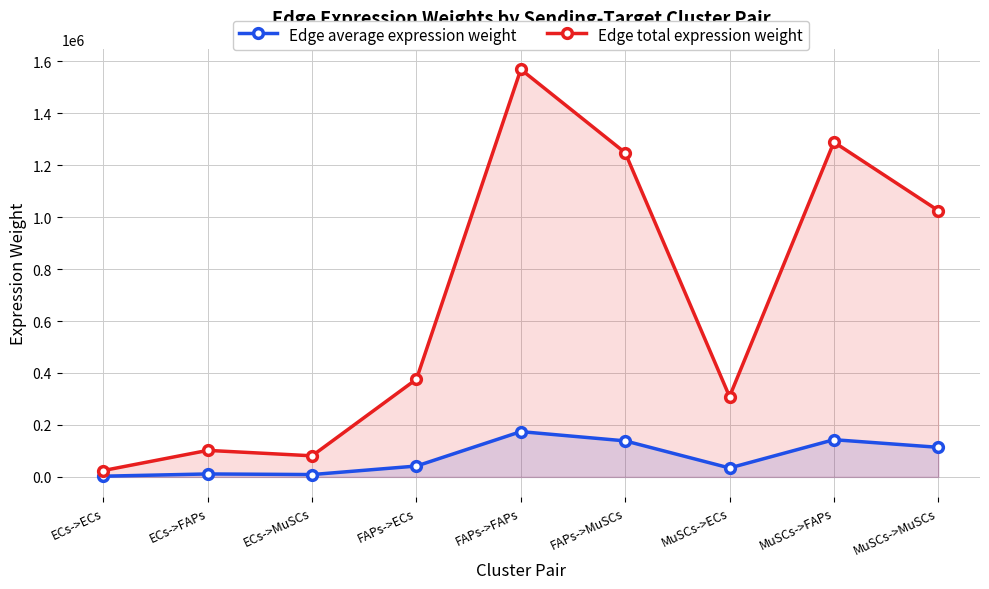

How many lines are shown in the chart?

2